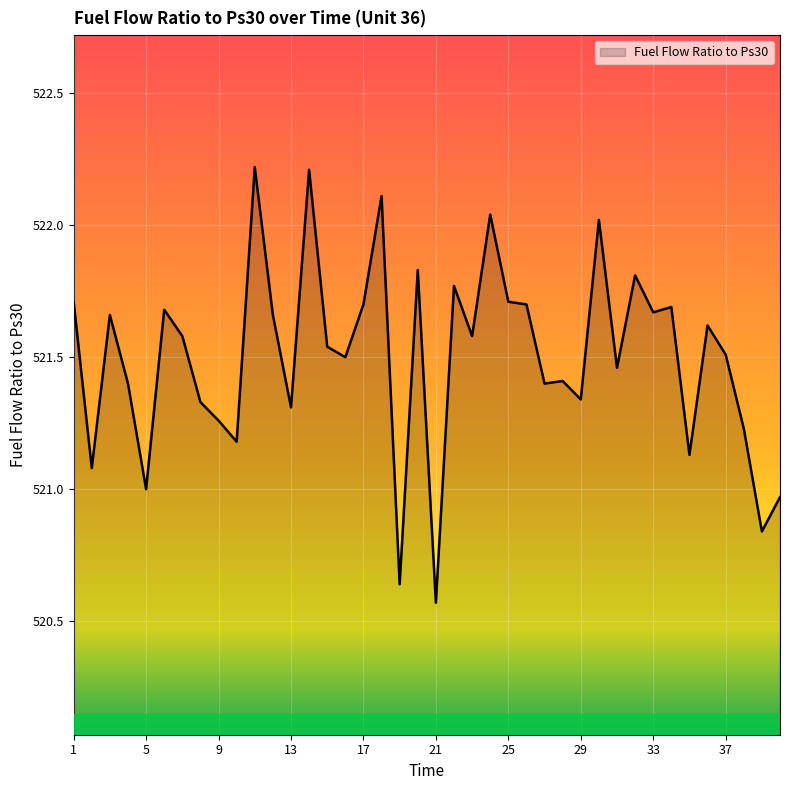

What is the maximum value shown in the chart?

522.2